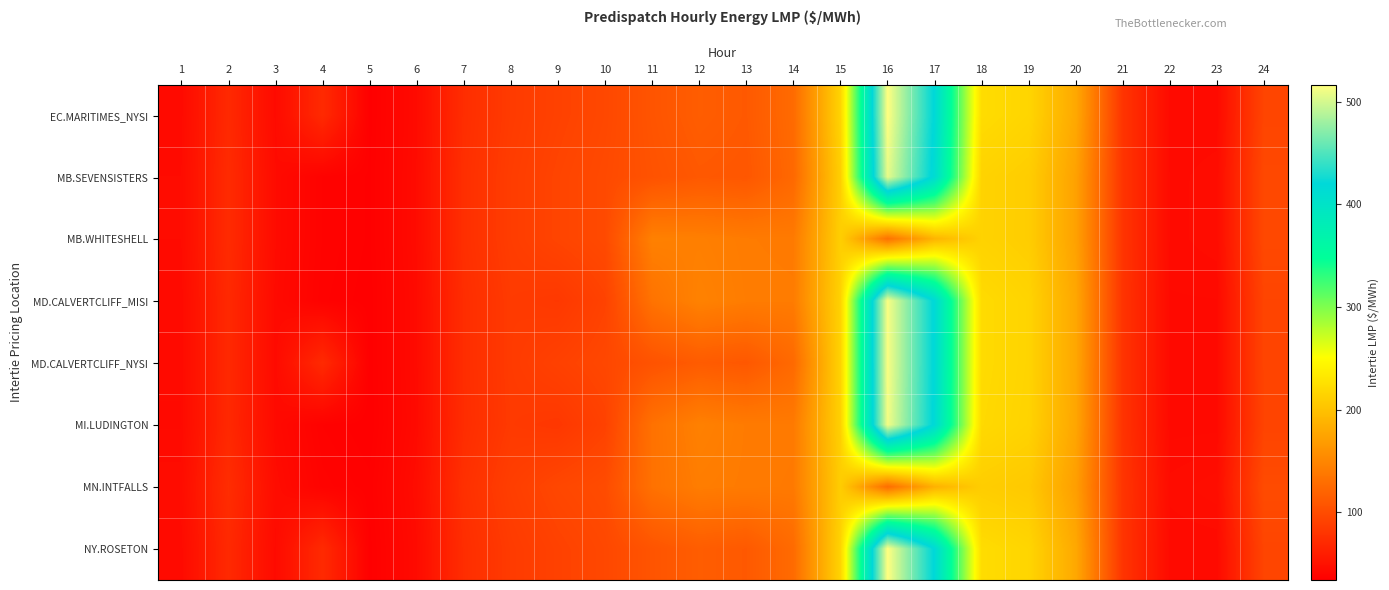

Rank the series at 21 from lowest to highest value.

MI.LUDINGTON, MD.CALVERTCLIFF_MISI, MD.CALVERTCLIFF_NYSI, MB.SEVENSISTERS, MB.WHITESHELL, EC.MARITIMES_NYSI, NY.ROSETON, MN.INTFALLS